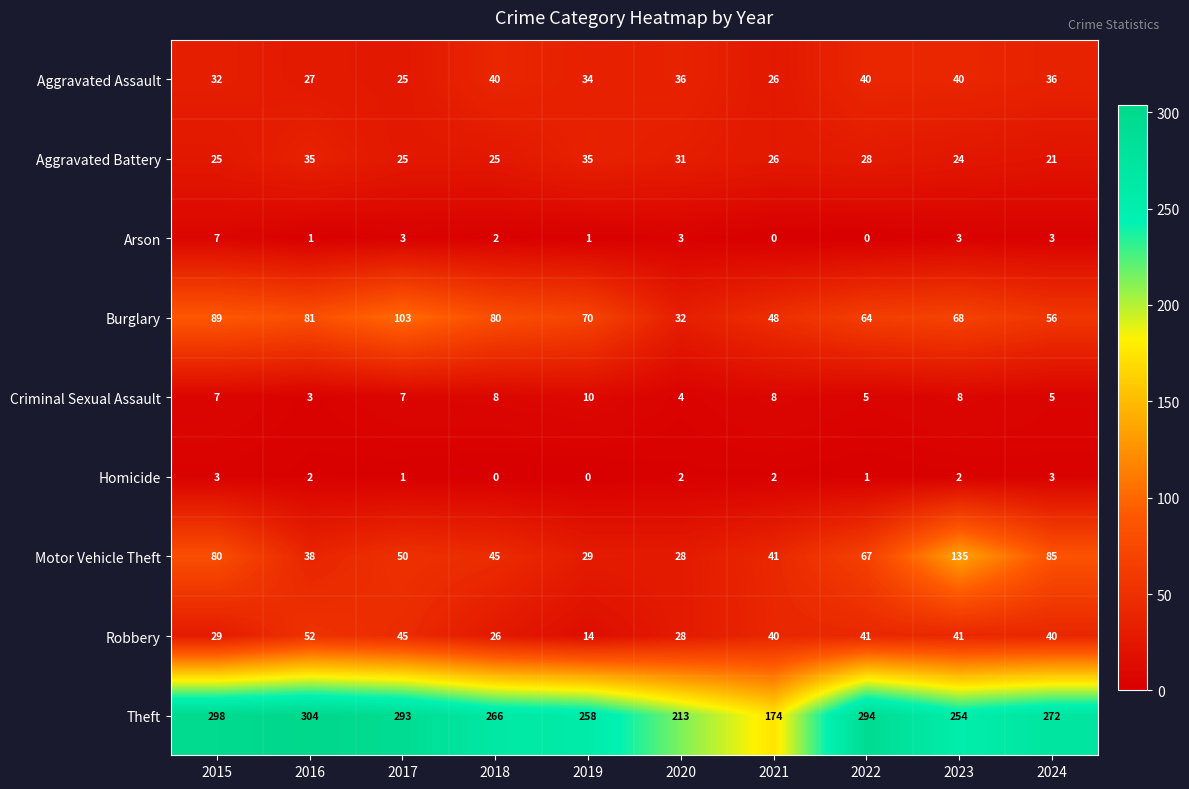

Where does the Motor Vehicle Theft series first go above 50?

2015